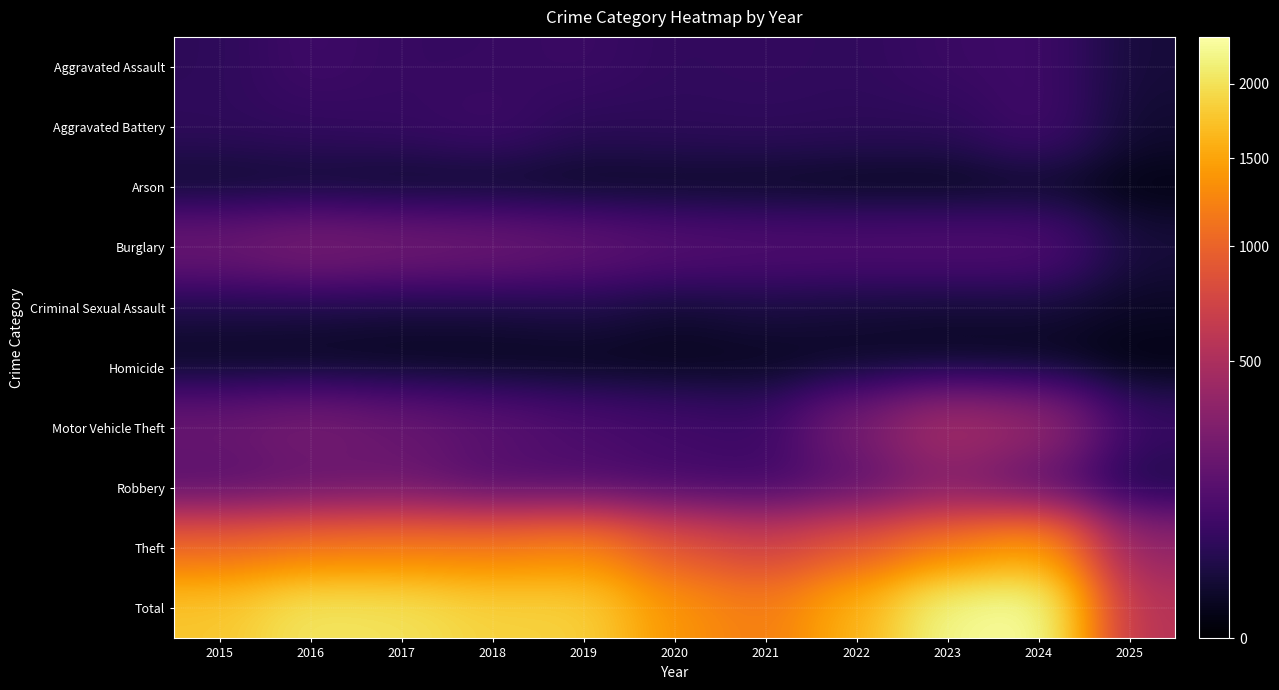

What is the spread (max minus min) of values at 2016?

2046